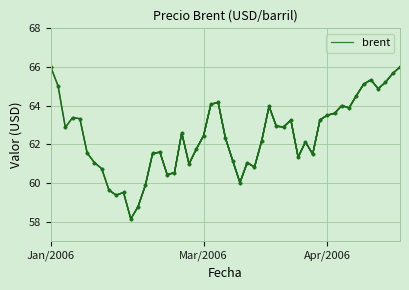

At which label does brent reach its peak?

Jan/2006